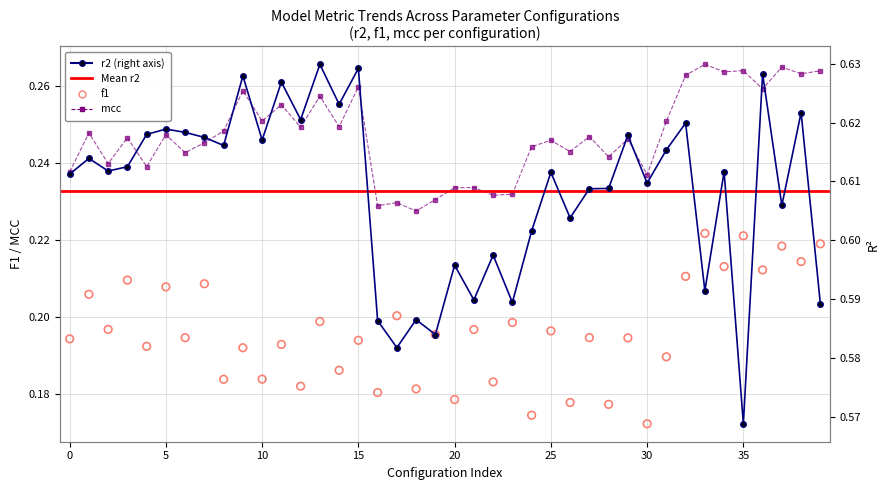

Which series has the largest Y range (max minus min)?

r2